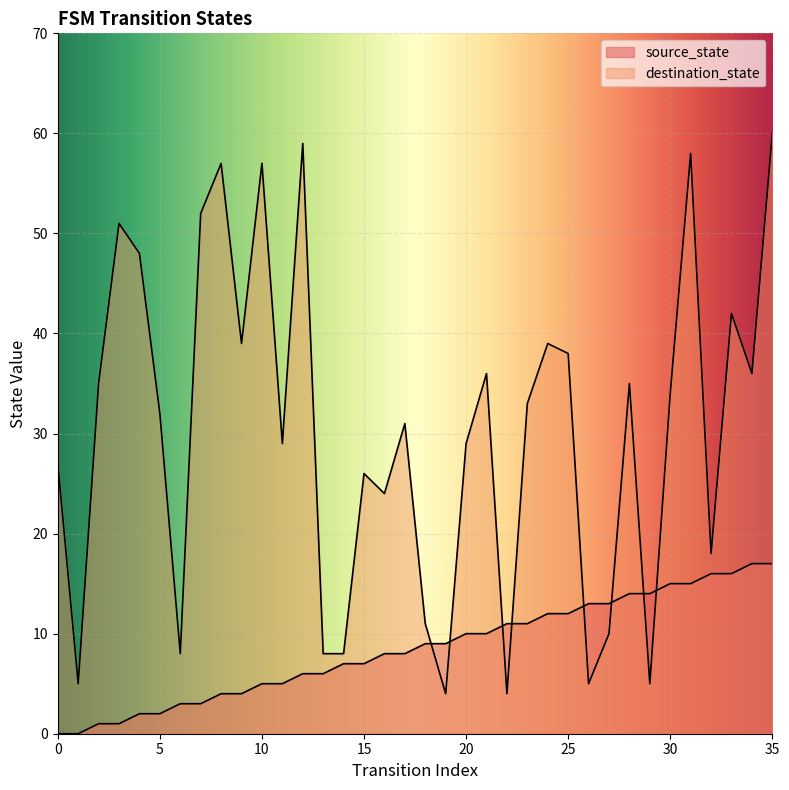

What is the sum of all source_state values?

306